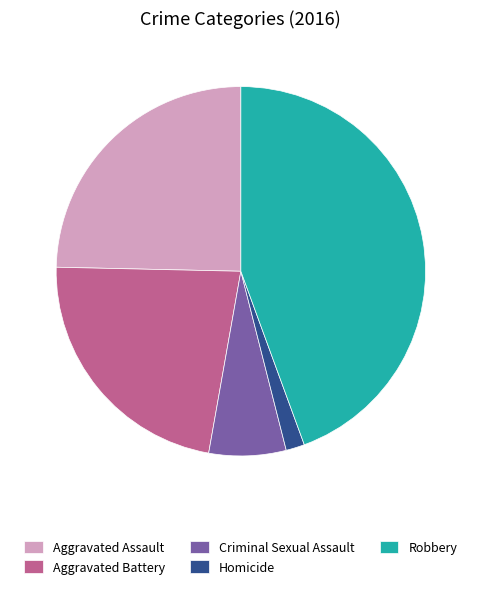

Which category has the smallest portion of the pie?

Homicide